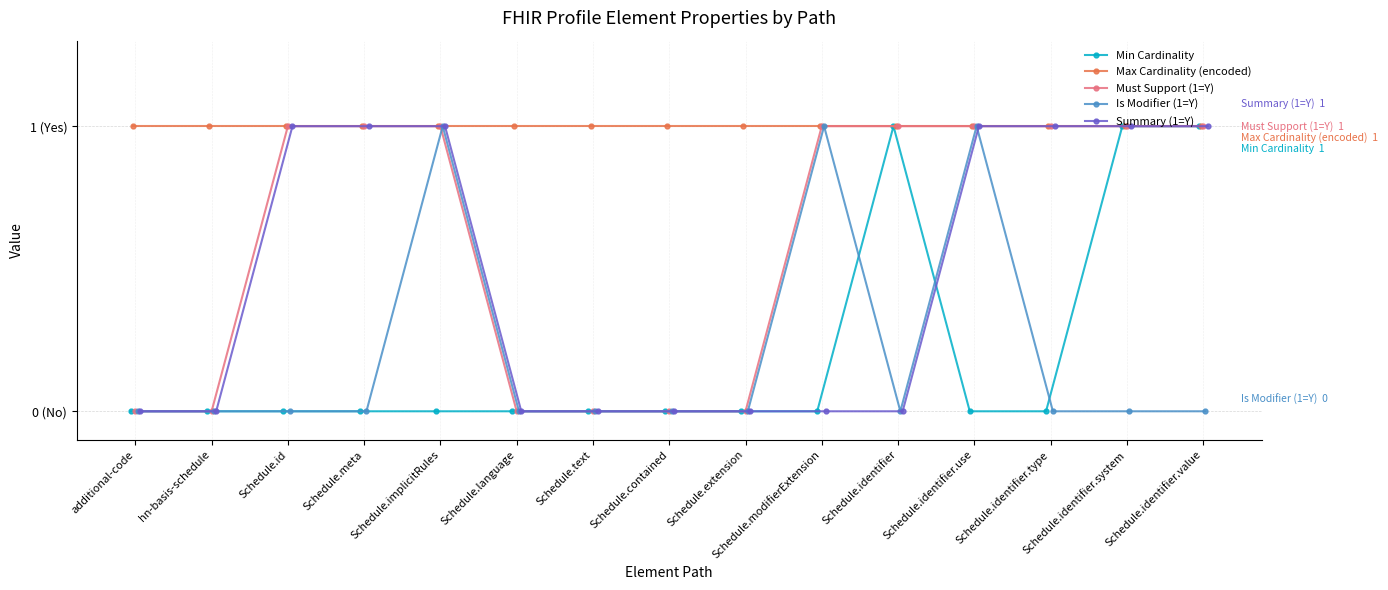

What is the difference between the second highest and second lowest values in the Summary (1=Y) series?

1